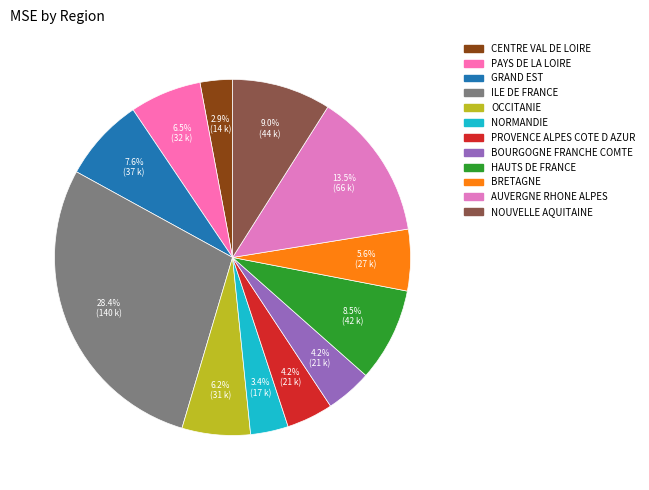

What percentage is NOT represented by ILE DE FRANCE?

71.6%